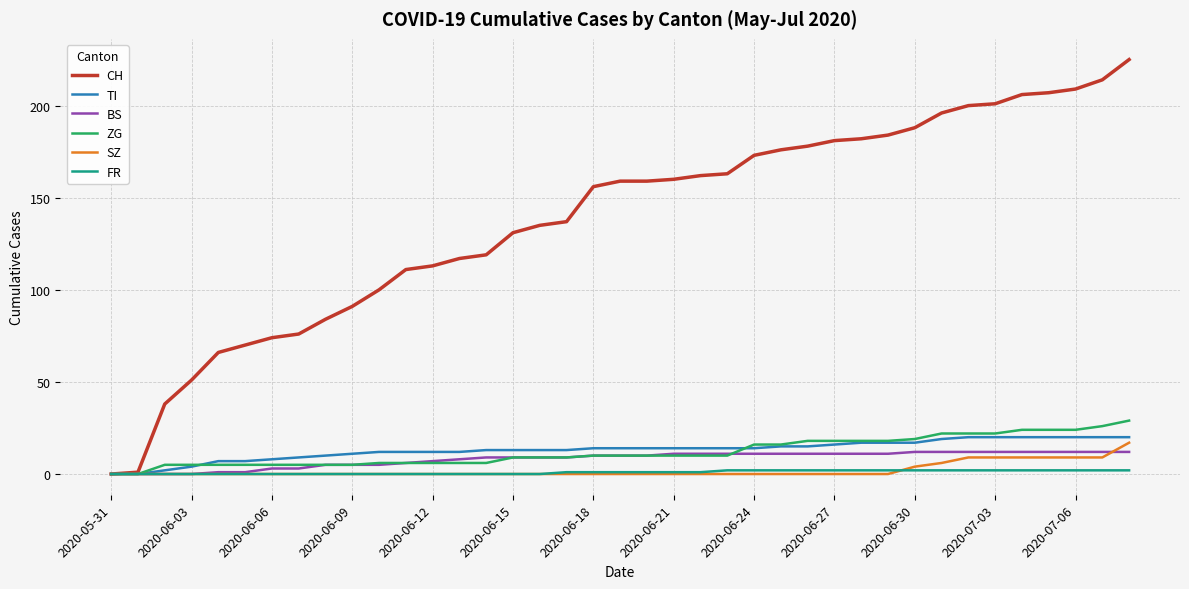

Which series has the largest total across all categories?

CH